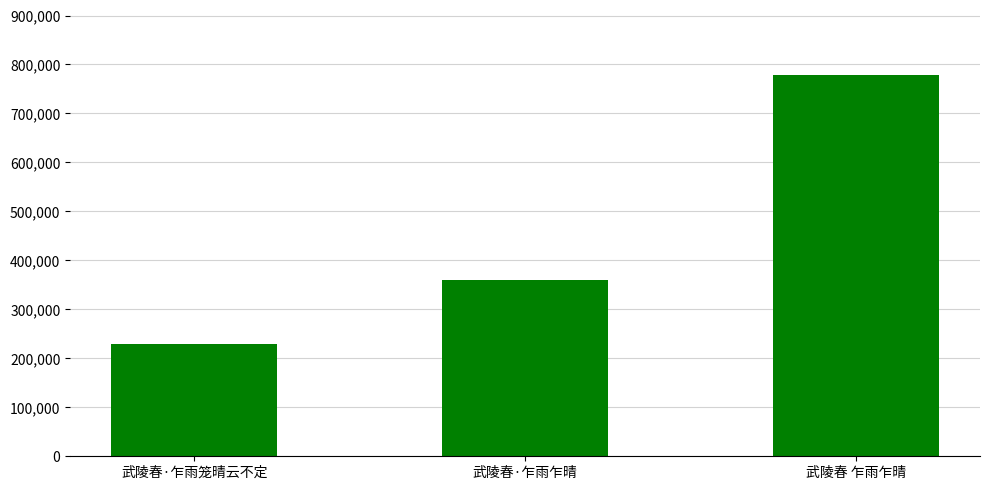

Between 武陵春·乍雨笼晴云不定 and 武陵春 乍雨乍晴, which is larger?

武陵春 乍雨乍晴